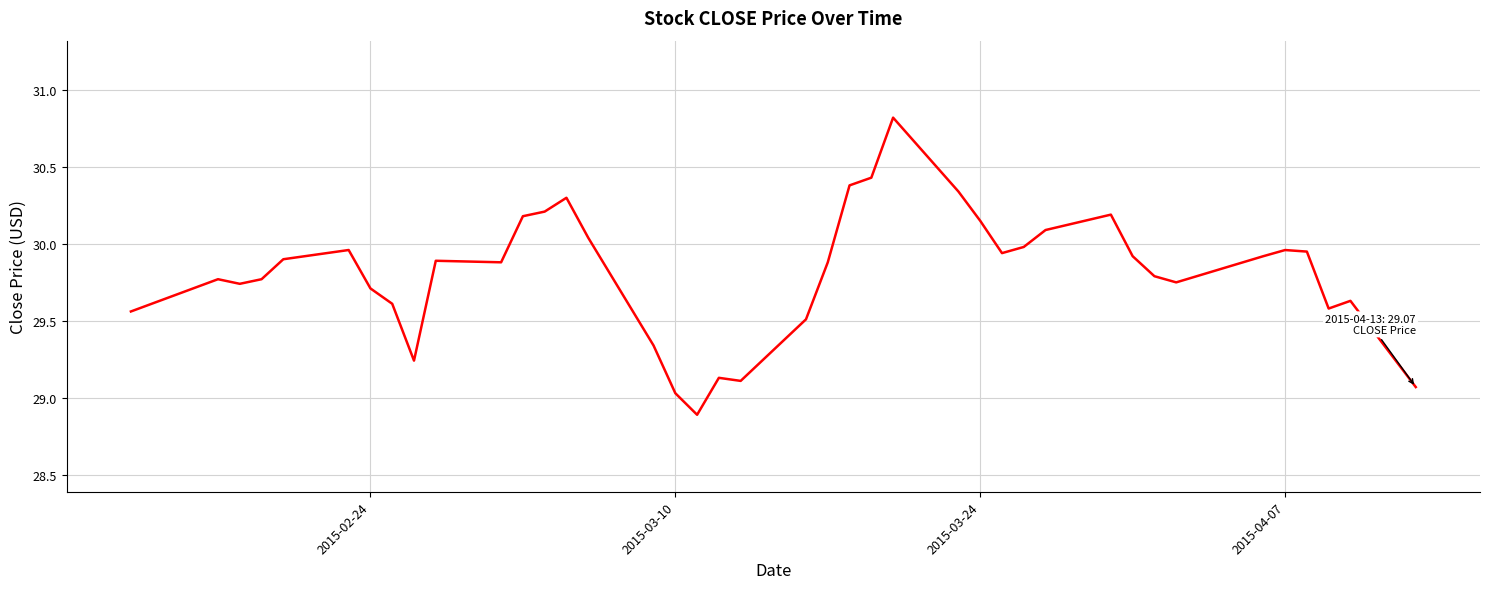

What is the difference between the maximum and minimum values?

1.9